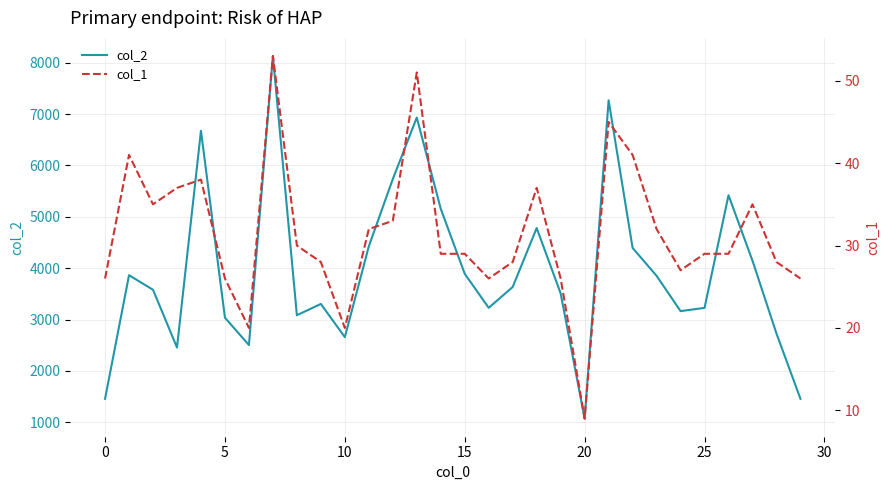

Count the number of data series in this chart.

2